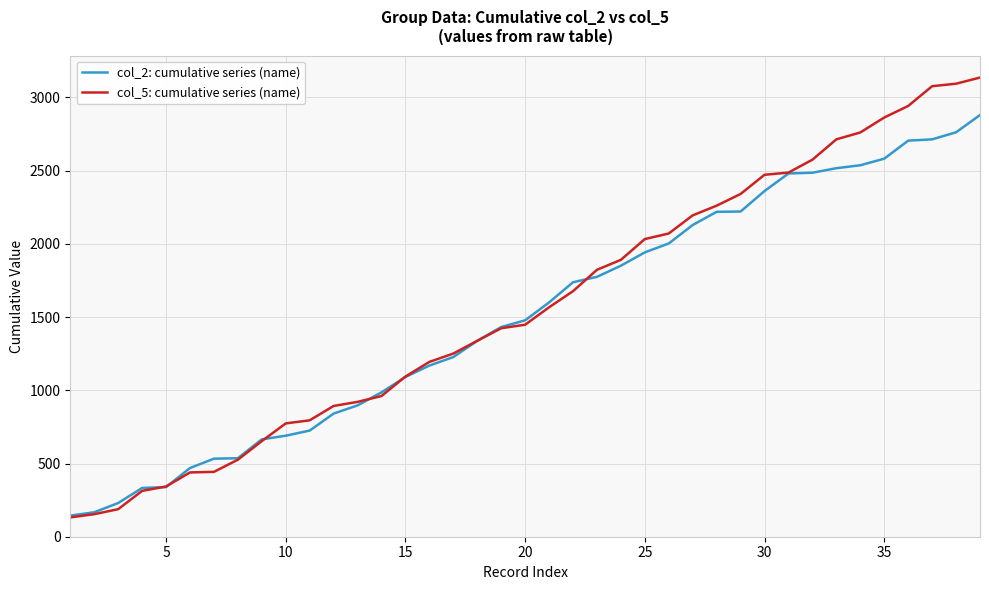

Which series has the largest range (max minus min)?

col_5: cumulative series (name)